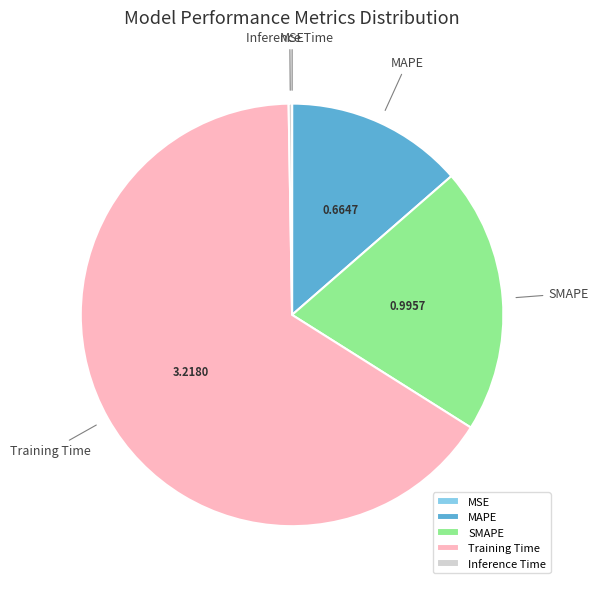

Is the sum of SMAPE and MAPE greater than half?

No